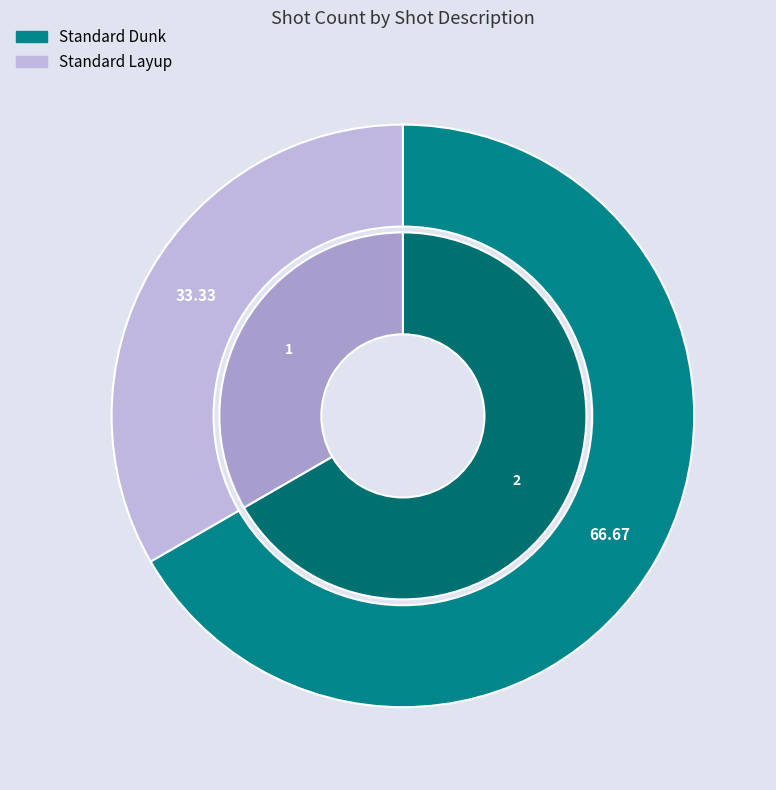

Between Standard Dunk and Standard Layup, which is larger?

Standard Dunk